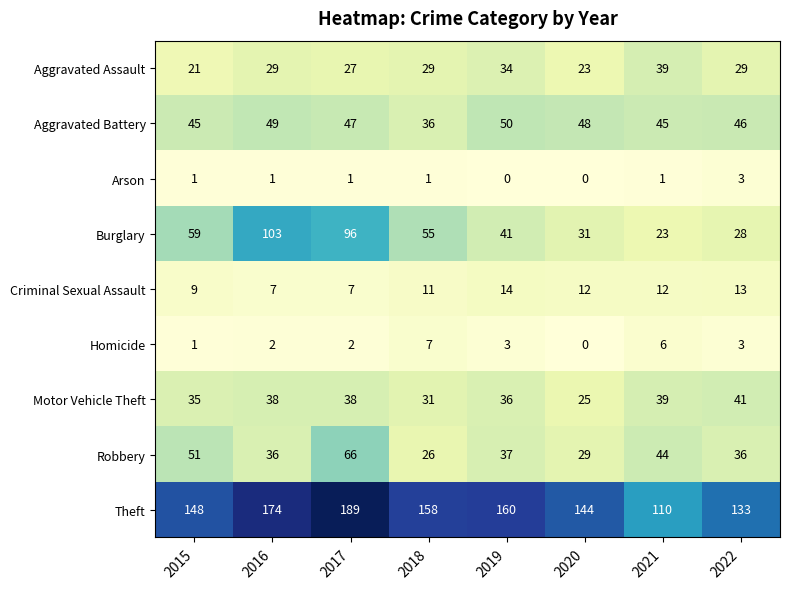

What is the average value of the Criminal Sexual Assault series?

11